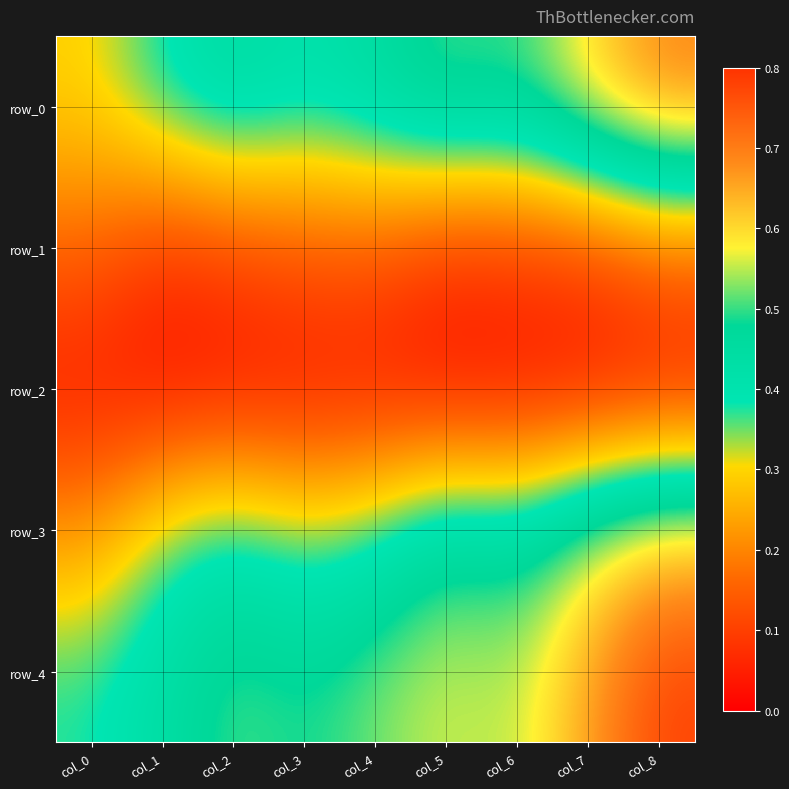

What is the sum of all row_1 values?

1.1